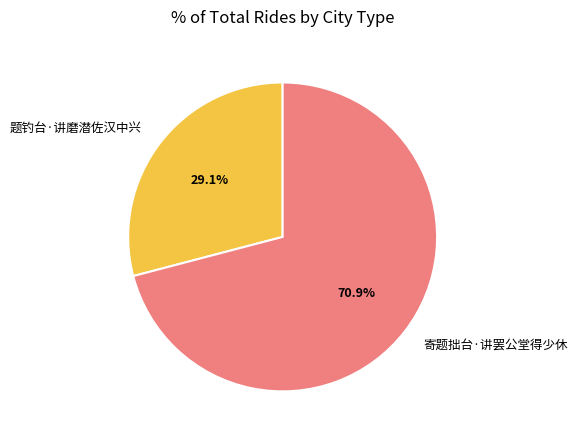

To the nearest percent, what percentage of the pie is 寄题拙台·讲罢公堂得少休?

71%